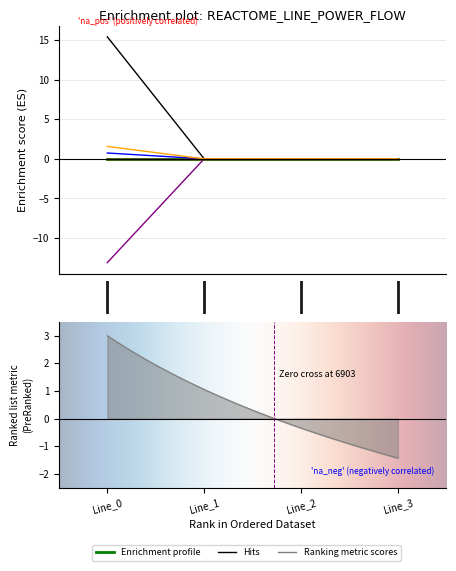

The pf_p_c_to_mw series shows 1.6 at Line_0. True or false?

True